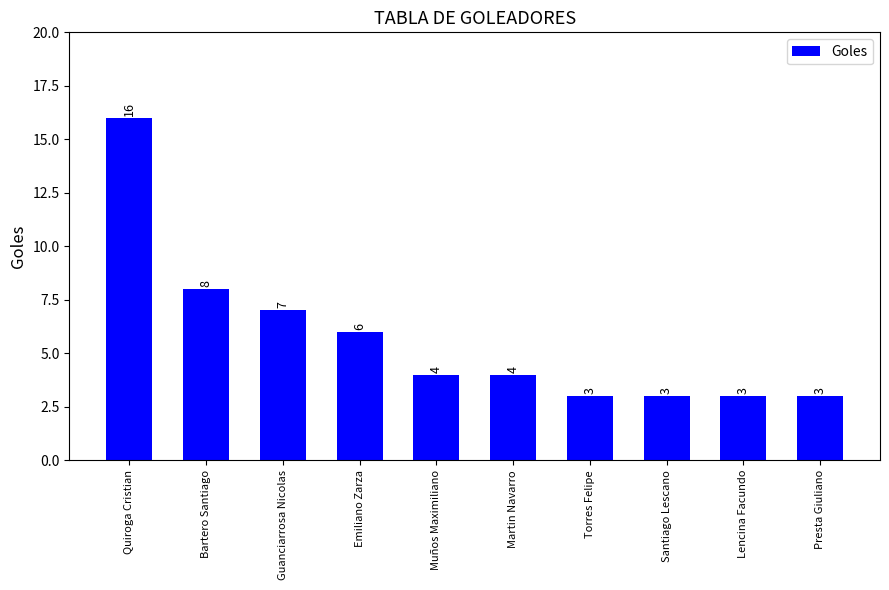

Is it true that the value at Martin Navarro is 1?

False